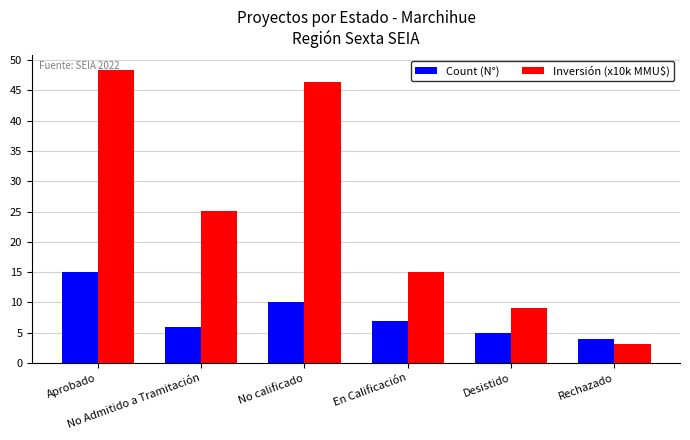

At No Admitido a Tramitación, list the series in order from largest to smallest.

Inversión (x10k MMU$), Count (N°)